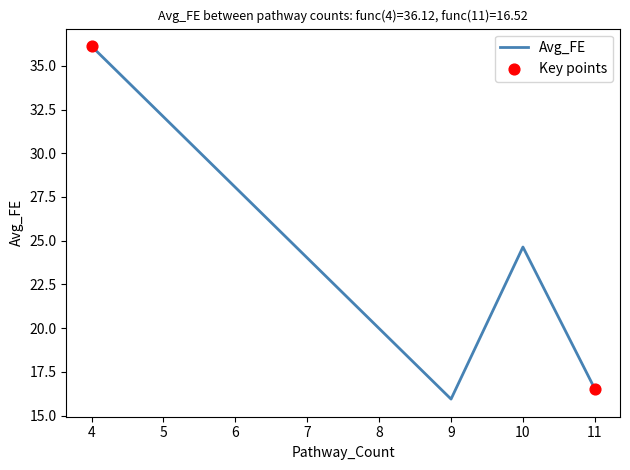

Approximately how many times larger is the value at 9 compared to 4?

0.4